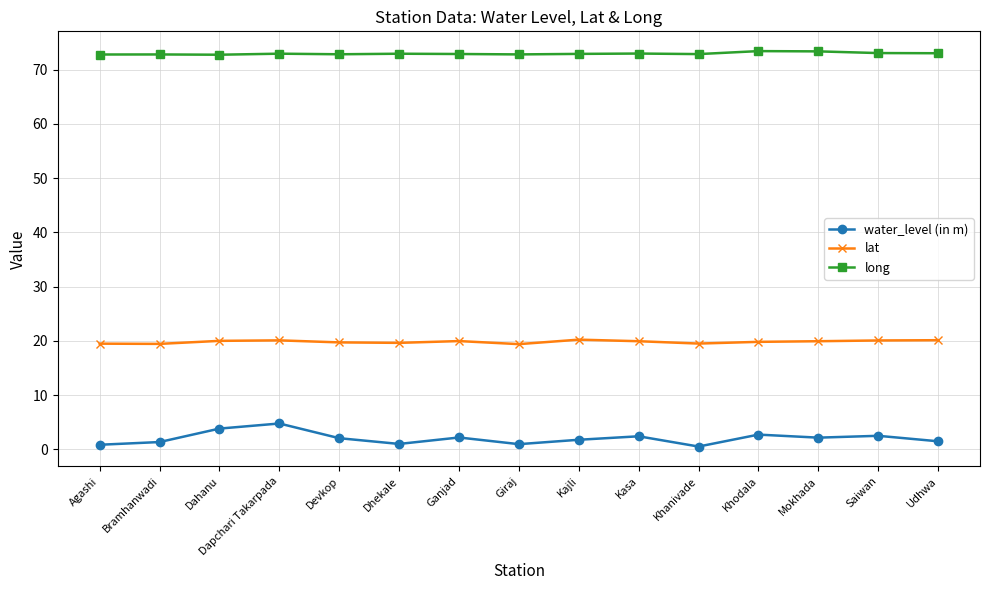

The value of long at Kajli is 130.7. True or false?

False